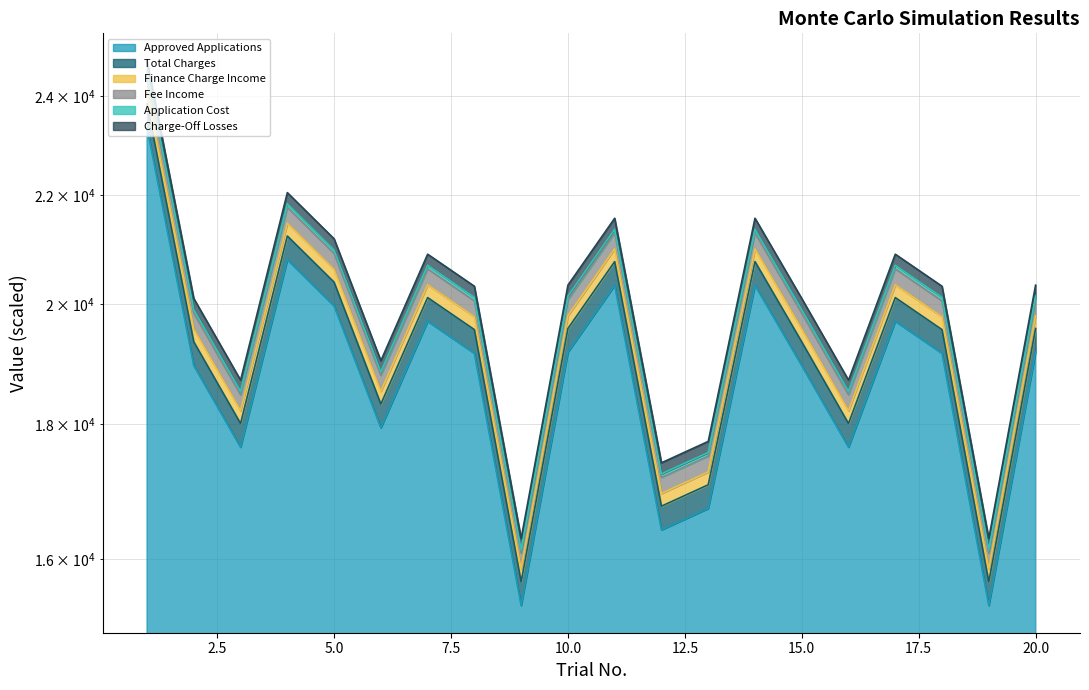

Rank the series at 16 from lowest to highest value.

Approved Applications, Total Charges, Application Cost, Finance Charge Income, Charge-Off Losses, Fee Income